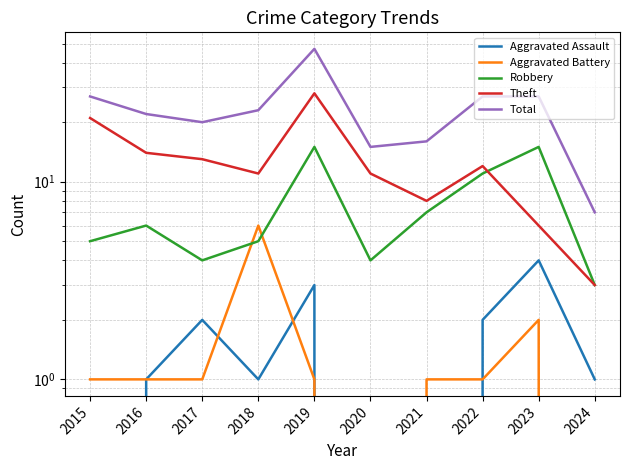

Rank the series by their maximum value, from lowest to highest.

Aggravated Assault, Aggravated Battery, Robbery, Theft, Total